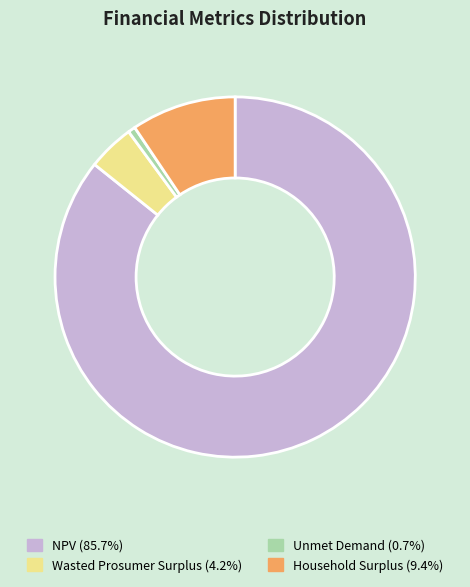

Is NPV (85.7%) the majority of the pie?

Yes